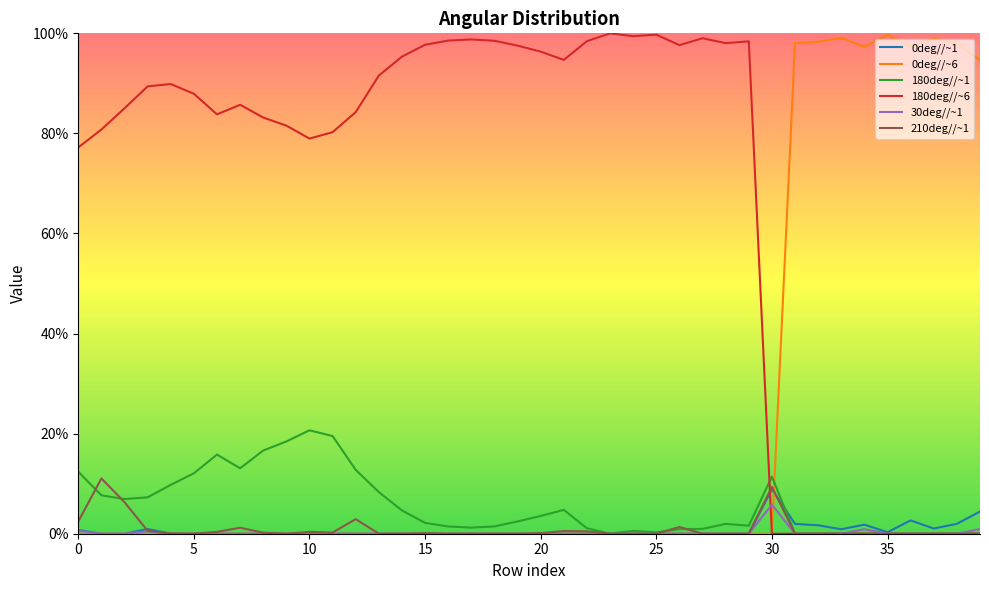

Rank the categories by 180deg//~1 value from highest to lowest.

10, 11, 9, 8, 6, 7, 12, 0, 5, 30, 4, 13, 1, 3, 2, 21, 14, 20, 19, 15, 28, 29, 18, 16, 17, 22, 27, 26, 24, 25, 23, 31, 32, 33, 34, 35, 36, 37, 38, 39